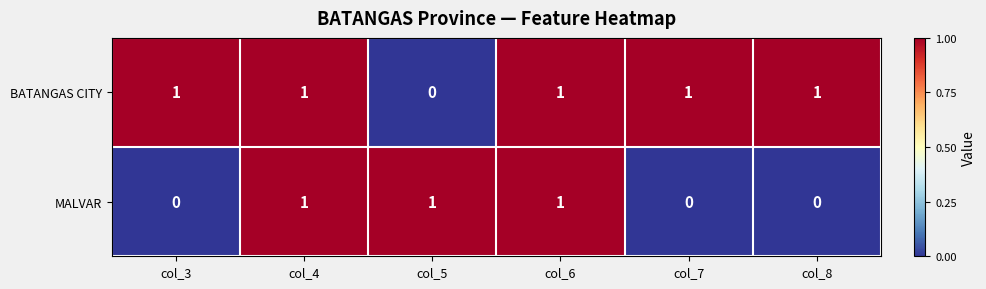

The MALVAR series shows 1 at col_5. True or false?

True